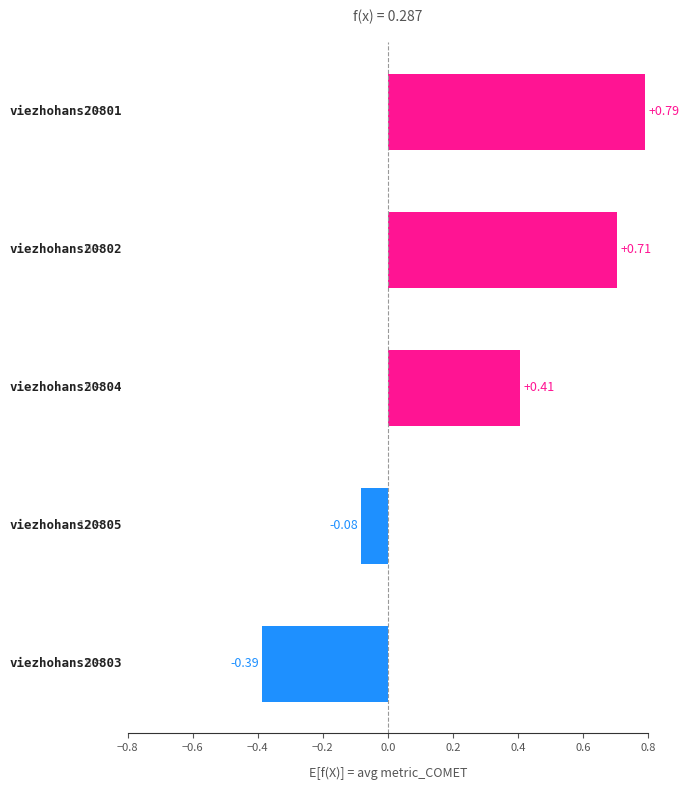

How many values are below 0?

2